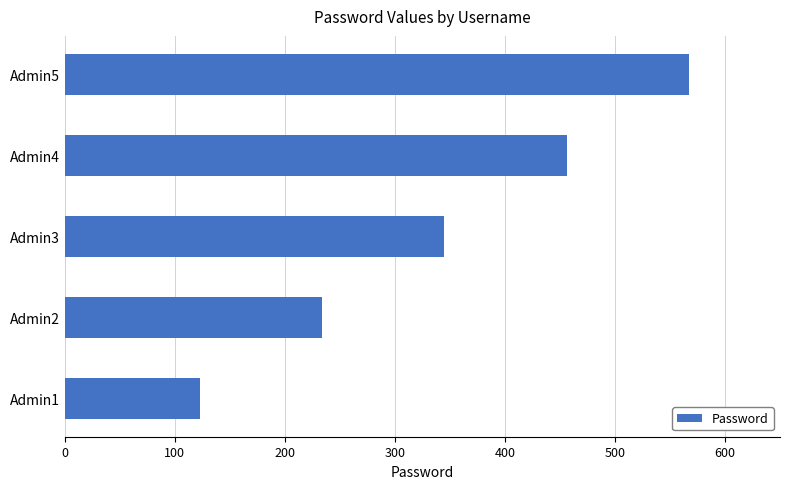

Reading bottom to top, what are all the values shown in this chart?

123	234	345	456	567